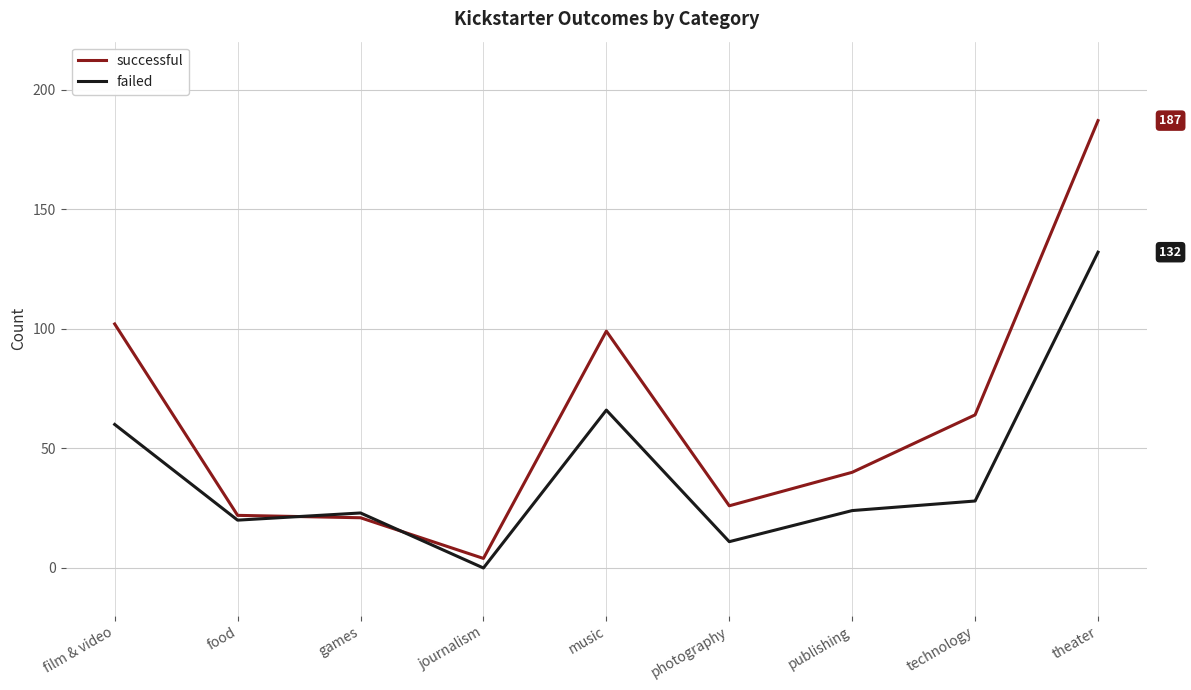

What is the difference between the second highest and minimum values in the successful series?

98